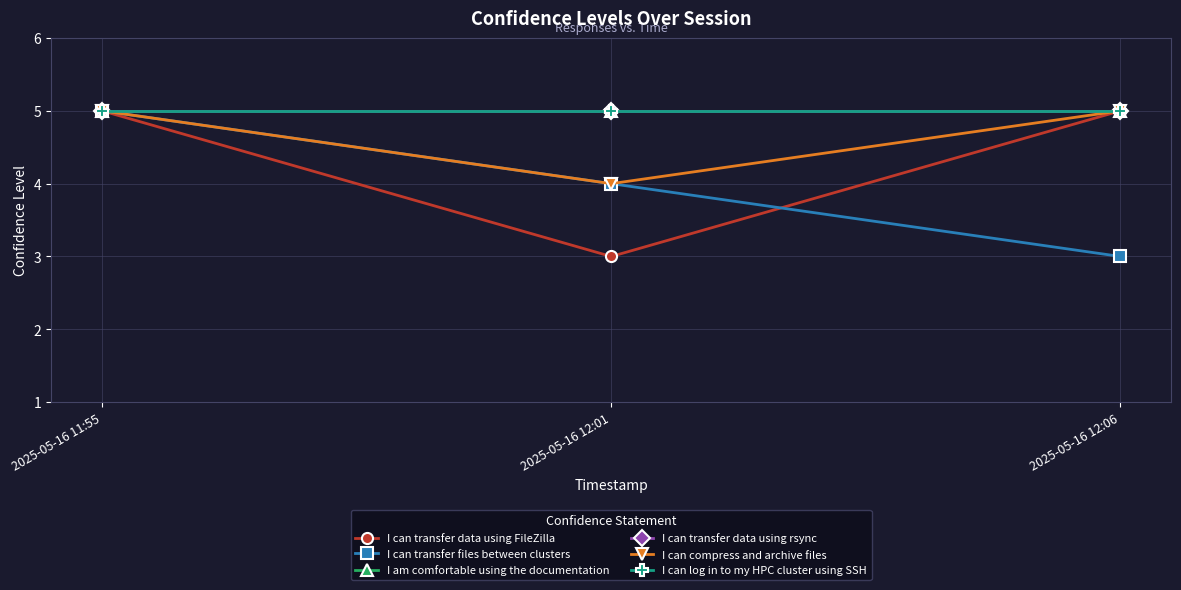

At which label does I am comfortable using the documentation reach its minimum?

2025-05-16 11:55